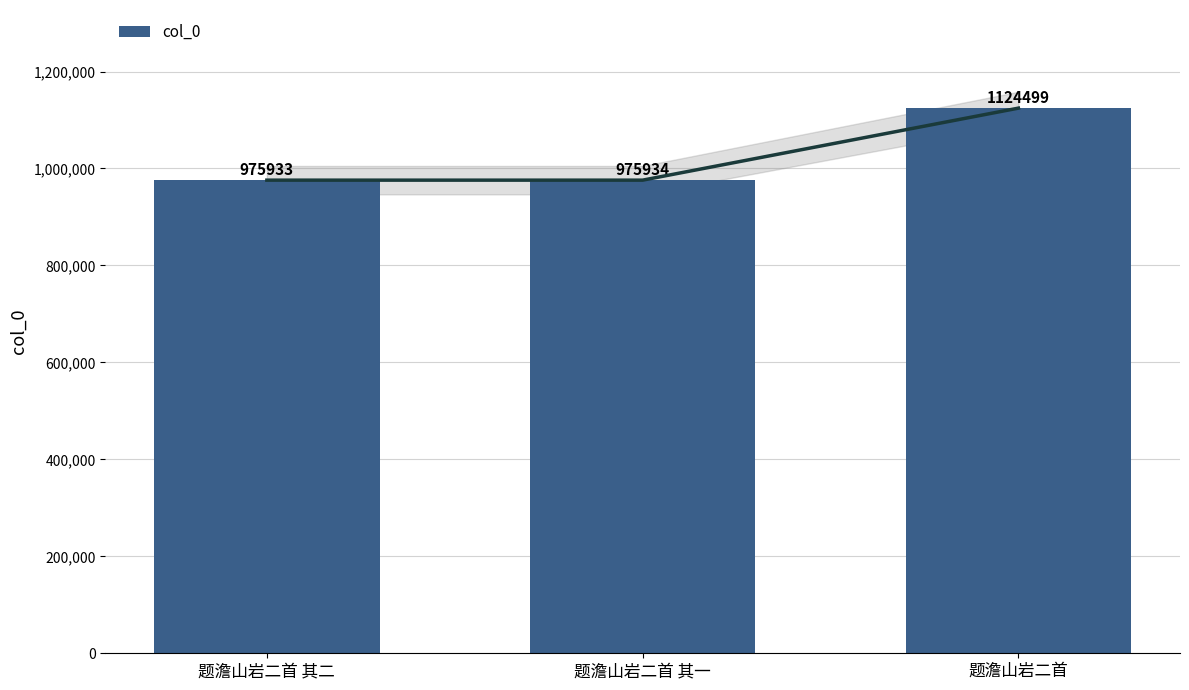

Is it true that the value at 题澹山岩二首 其一 is 975934?

True